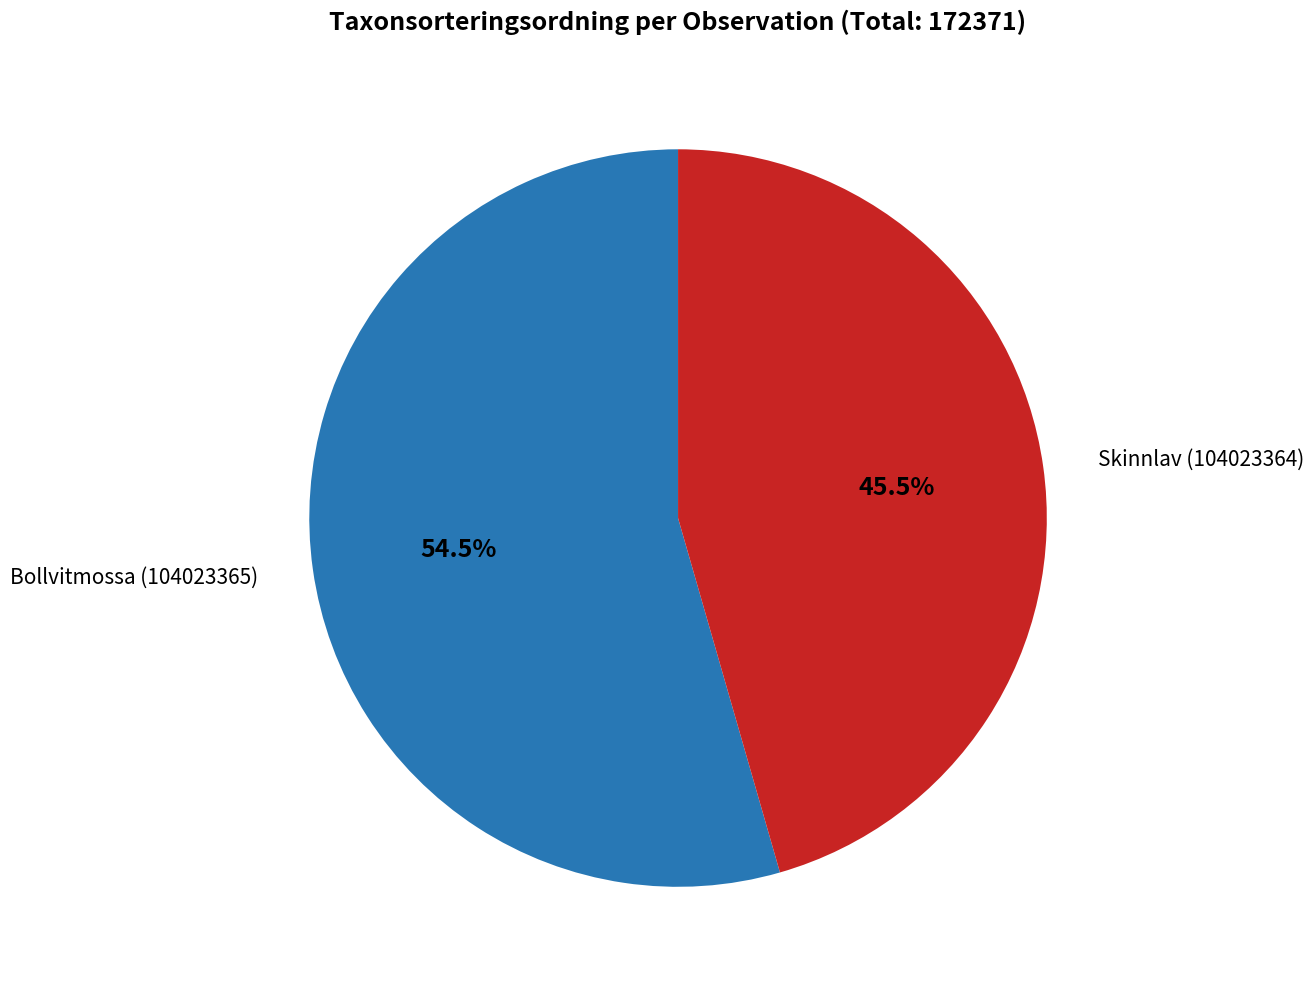

To the nearest percent, what is the average slice percentage?

50%